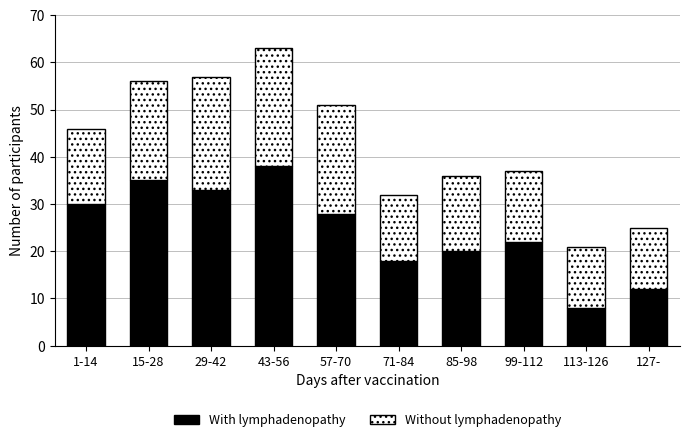

At which category is the sum across all series the highest?

43-56